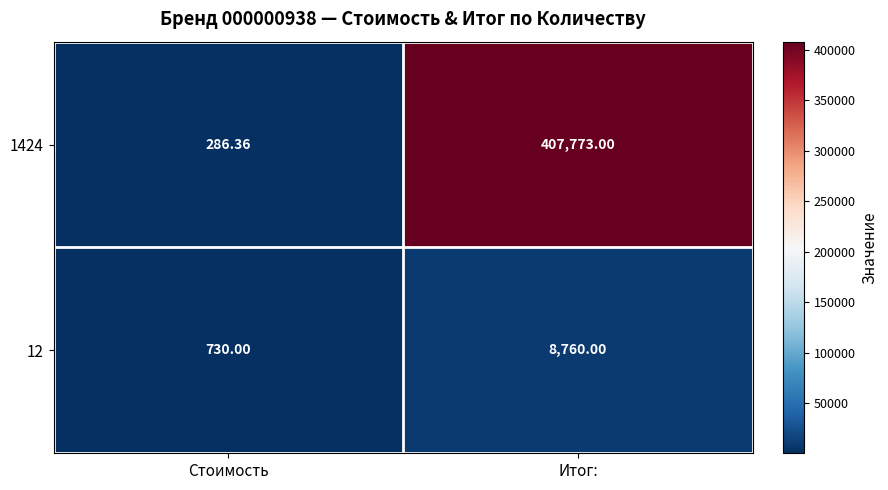

At which label is 12 closest to 4745?

Стоимость